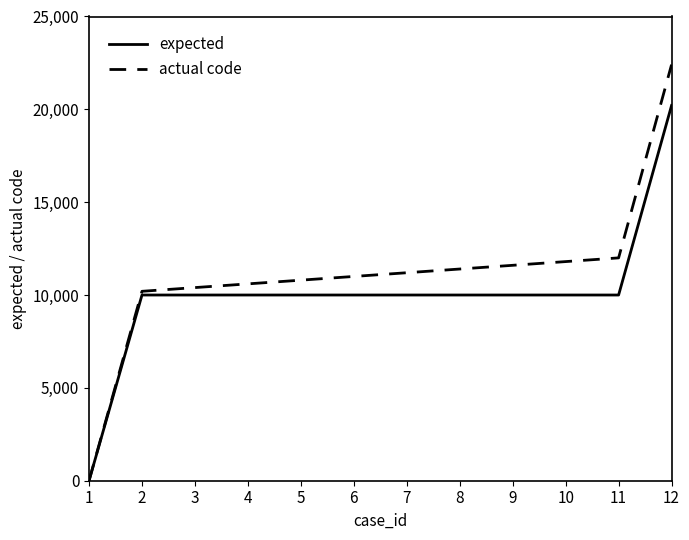

At which category is the sum across all series the highest?

12